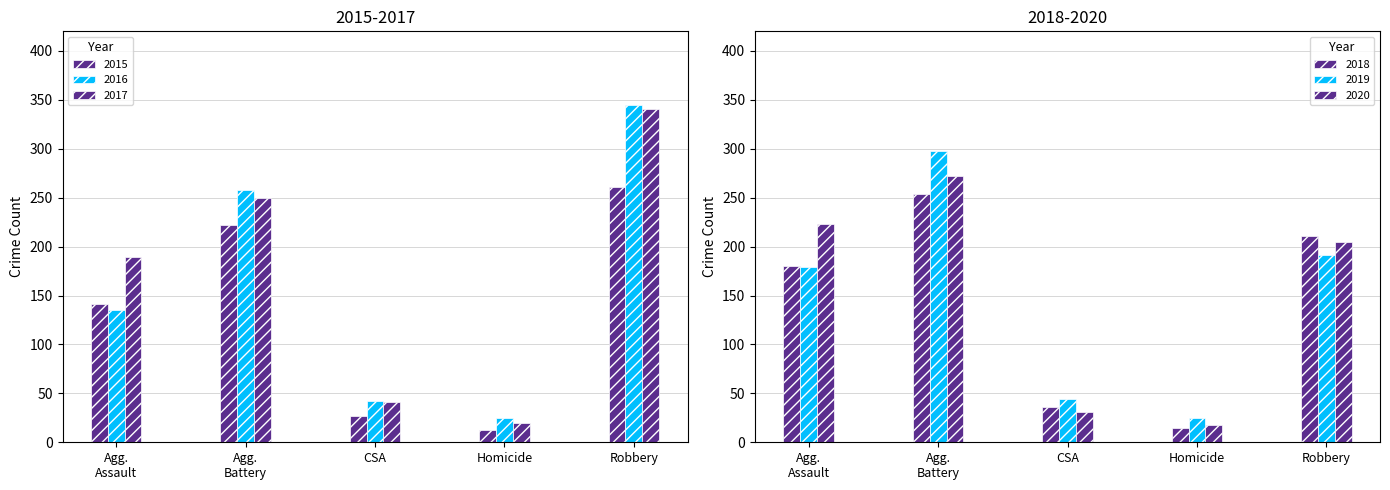

At which label does 2016 reach its peak?

Robbery